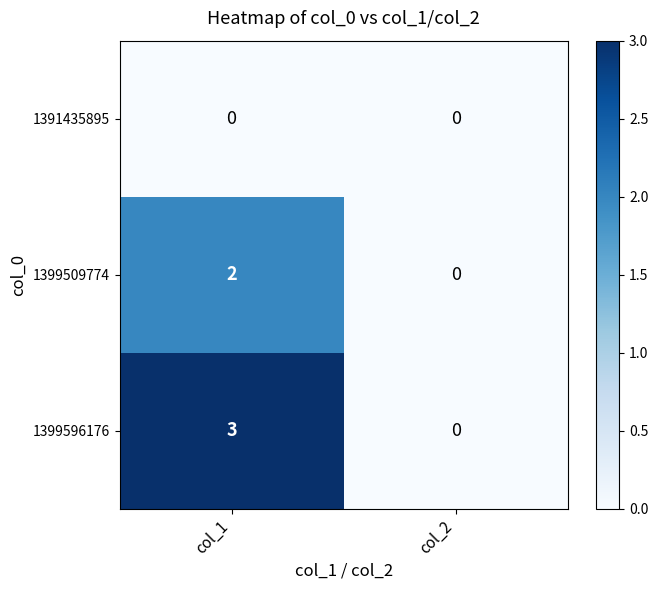

Which series has the largest total across all categories?

1399596176